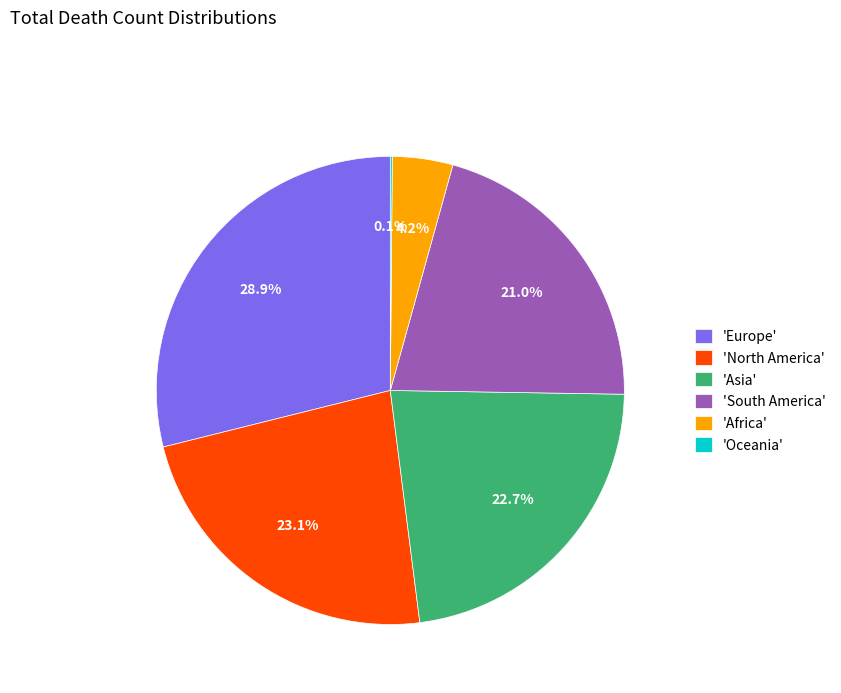

Which category has the biggest portion of the pie?

'Europe'